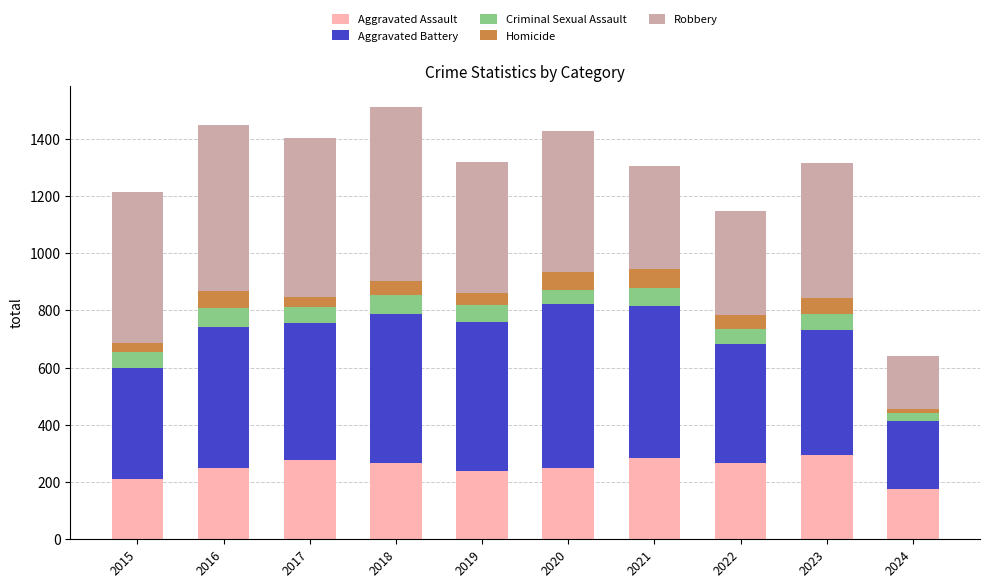

What is the lowest value of the Aggravated Assault series?

175